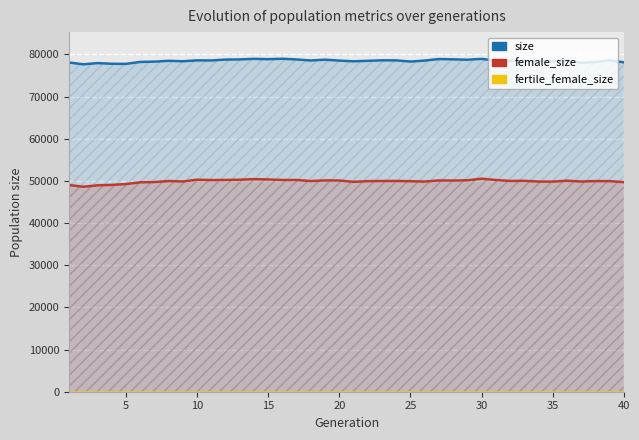

Reading left to right, extract all data points from this chart.

size: 78088	77650	77937	77781	77751	78216	78284	78486	78376	78583	78567	78775	78811	78950	78868	78972	78797	78561	78750	78528	78367	78477	78598	78583	78308	78542	78903	78832	78742	78939	78516	78468	78420	78478	78404	78562	78034	78198	78588	78122
female_size: 49021	48613	48943	49050	49249	49672	49726	49966	49863	50285	50197	50225	50279	50419	50345	50208	50212	49965	50120	50094	49778	49942	49974	49981	49924	49844	50106	50085	50139	50524	50214	49993	50016	49848	49830	50044	49853	49956	49943	49705
fertile_female_size: 1	1	1	1	1	1	1	1	1	1	1	1	1	1	1	1	1	1	1	1	1	1	1	1	1	1	1	1	1	1	1	1	1	1	1	1	1	1	1	1